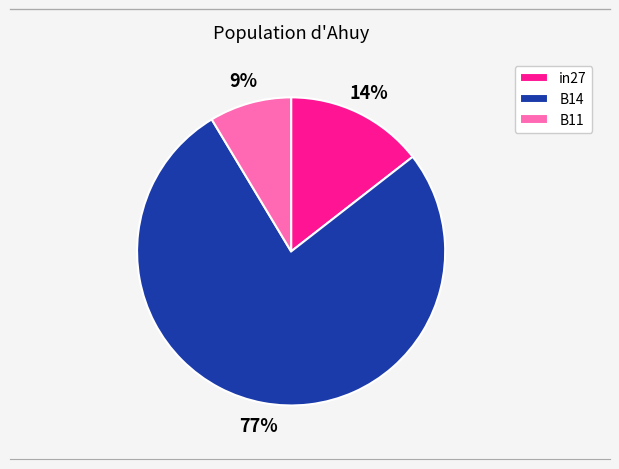

What is the smallest slice in the pie chart?

B11